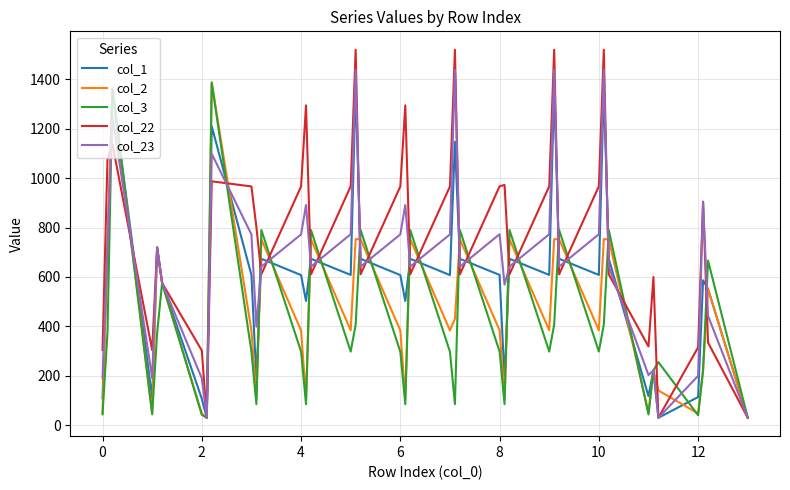

How many values in the col_22 series exceed 802?

20